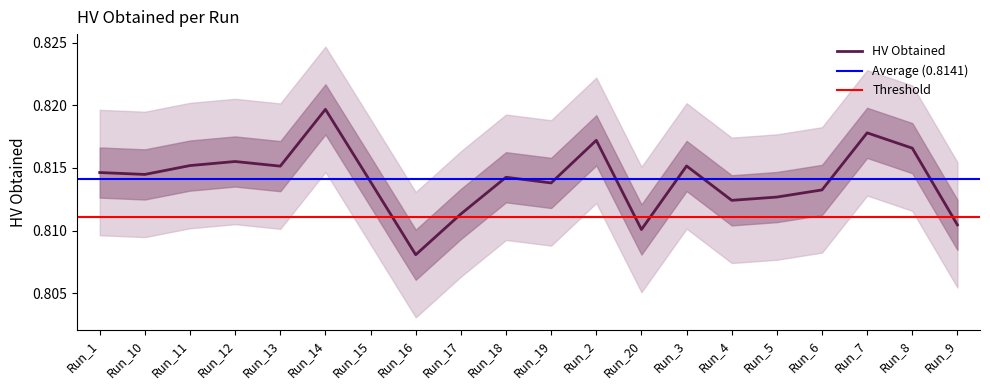

True or false: the data shows 0.8 at Run_9.

True